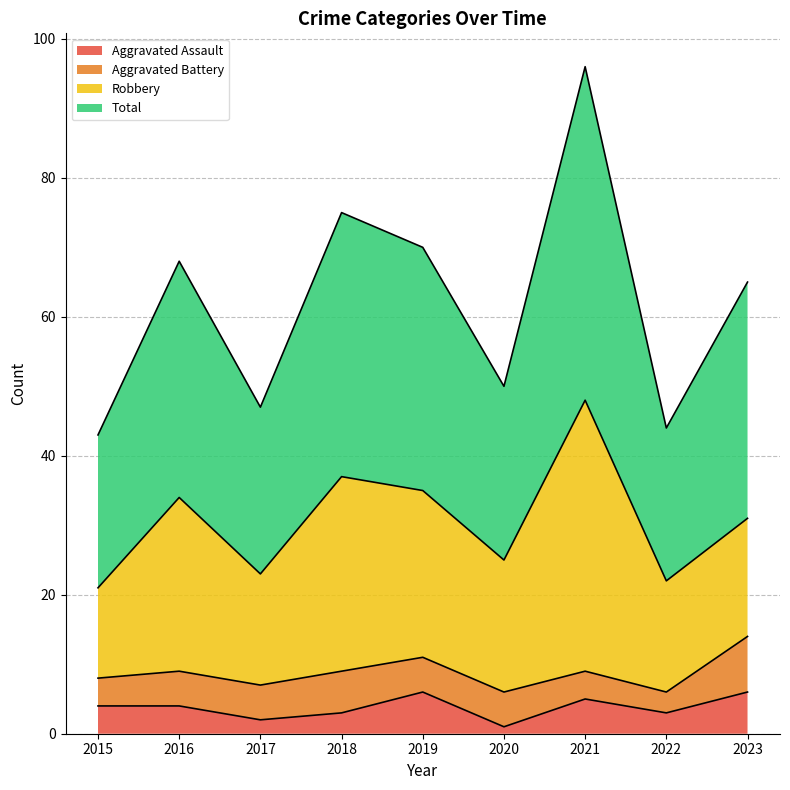

Which series has the largest total across all categories?

Total